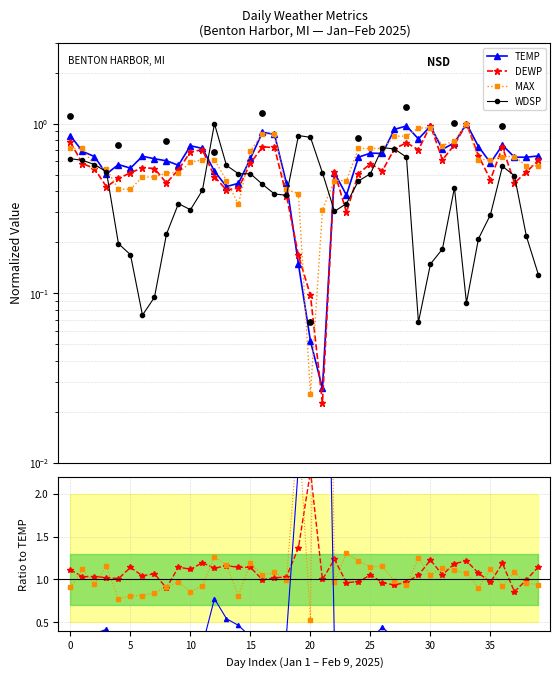

Which series has the largest total across all categories?

TEMP